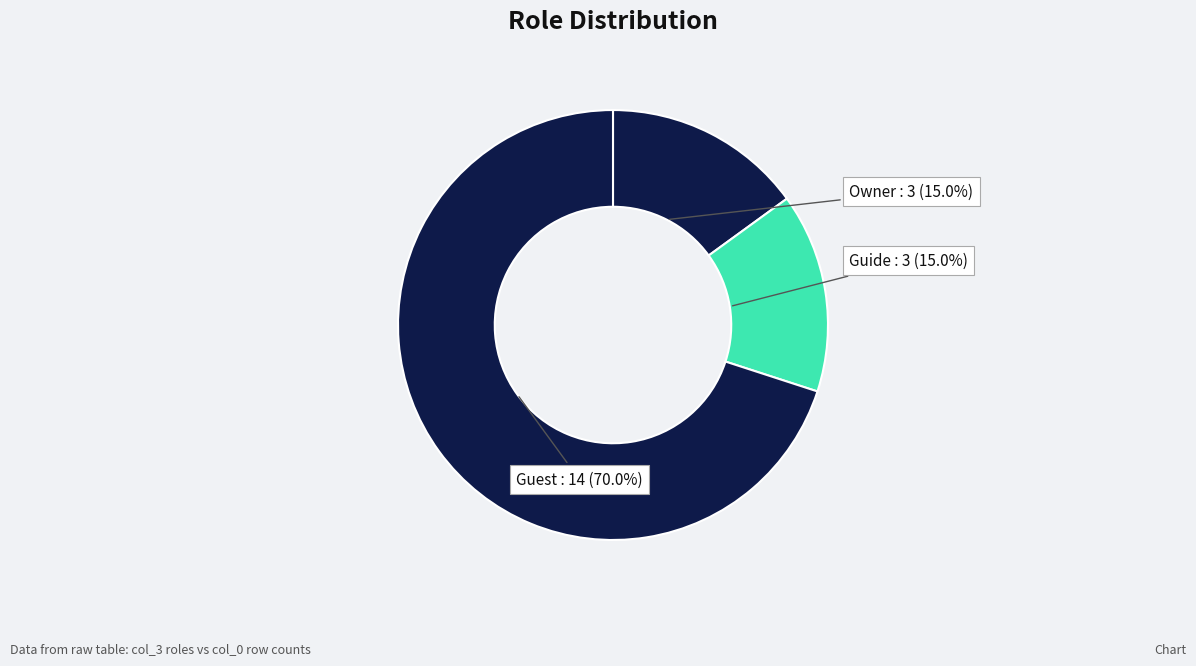

Which slice represents more than half of the pie?

Guest